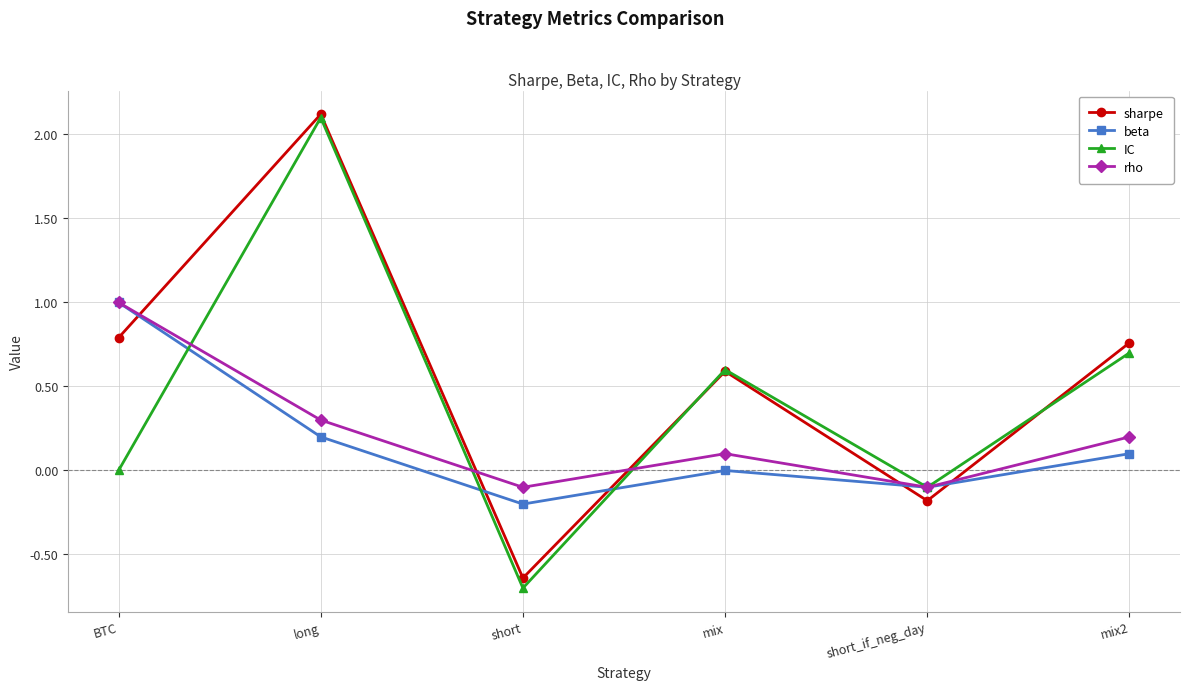

What is the difference between the second highest and minimum values in the rho series?

0.4